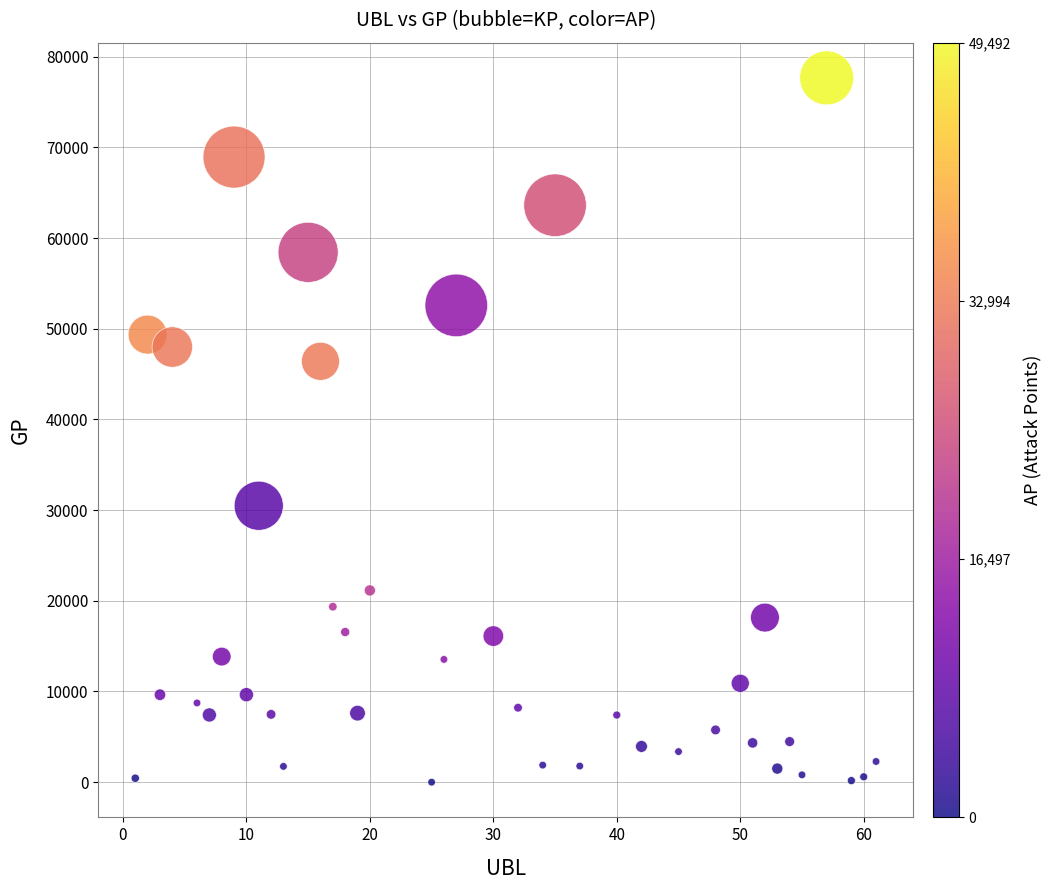

What is the range of X values (max minus min)?

60